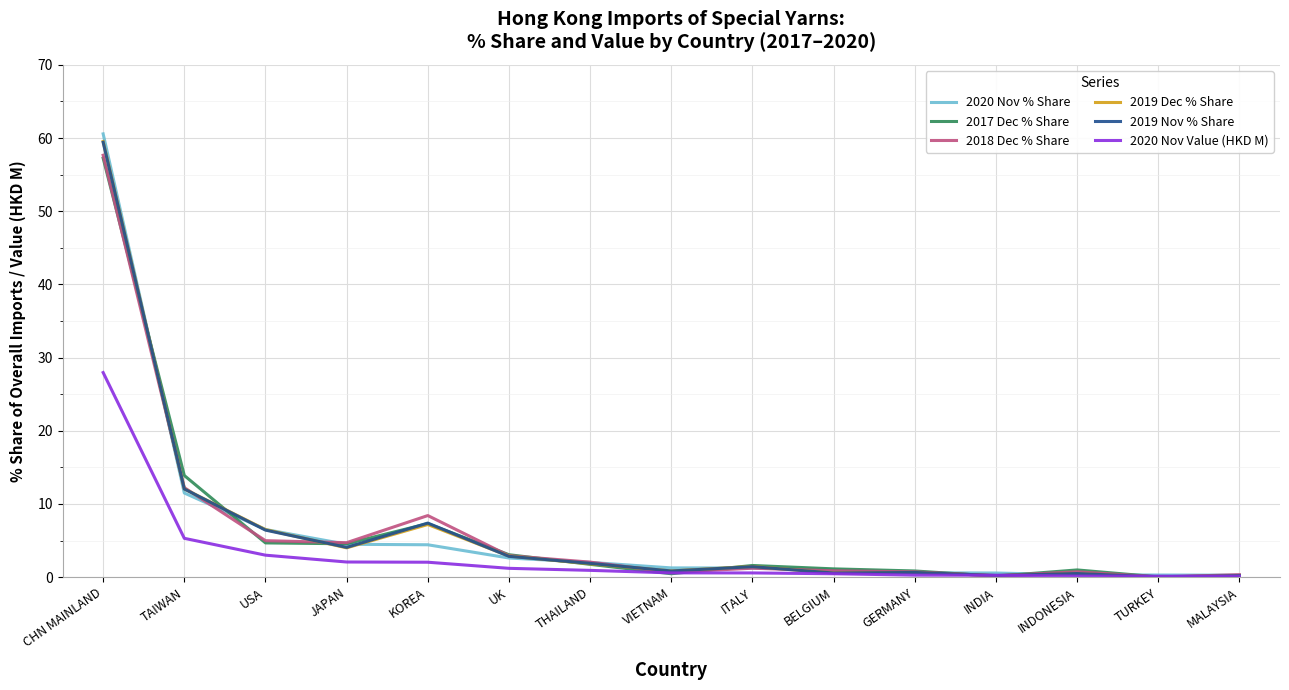

The value of 2019 Dec % Share at TAIWAN is 18.7. True or false?

False